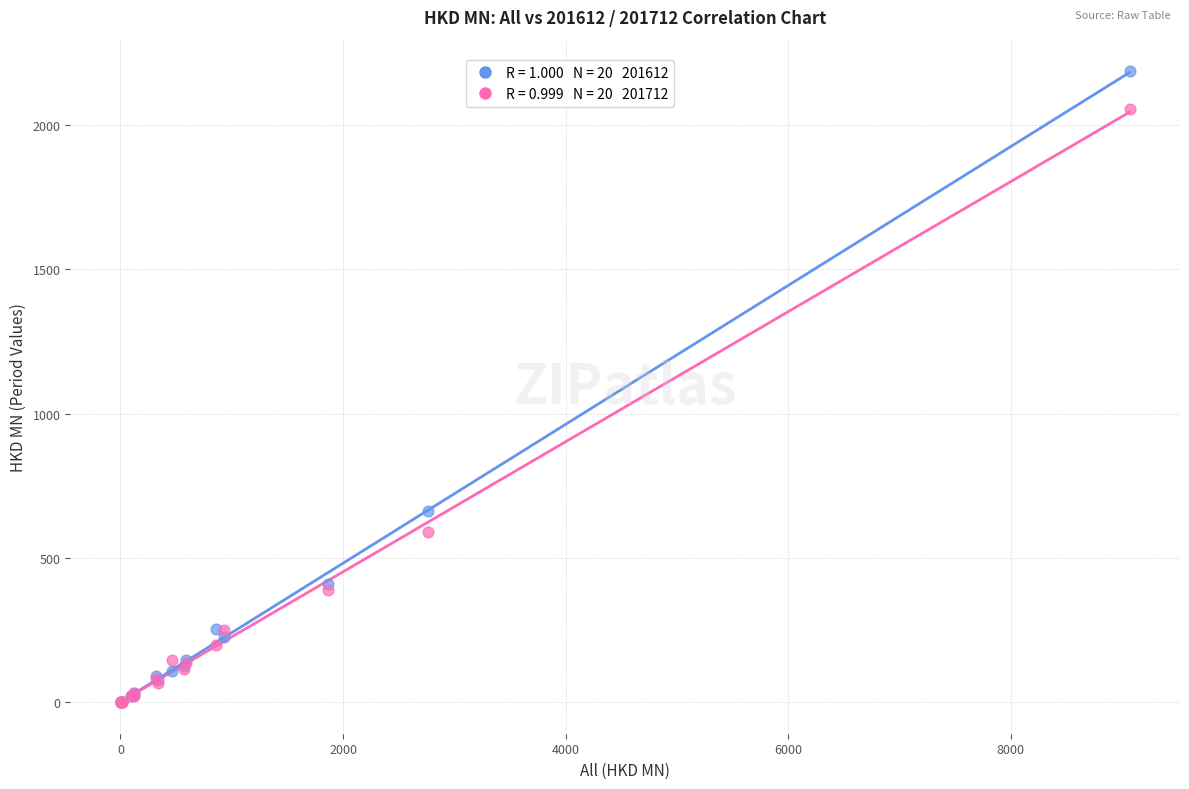

Across all series, what Y value is closest to 1093?

664.1